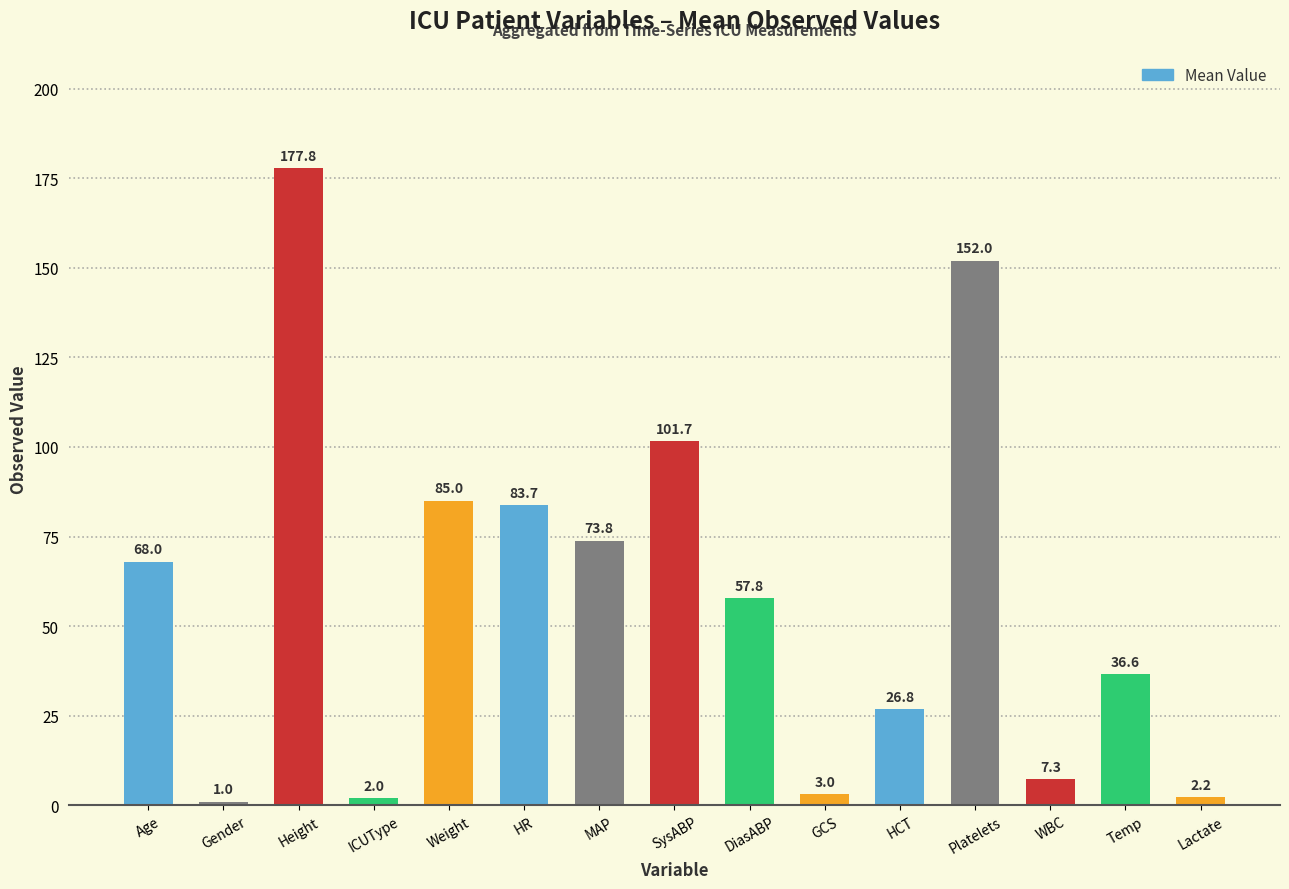

Which has a higher value, Temp or Platelets?

Platelets